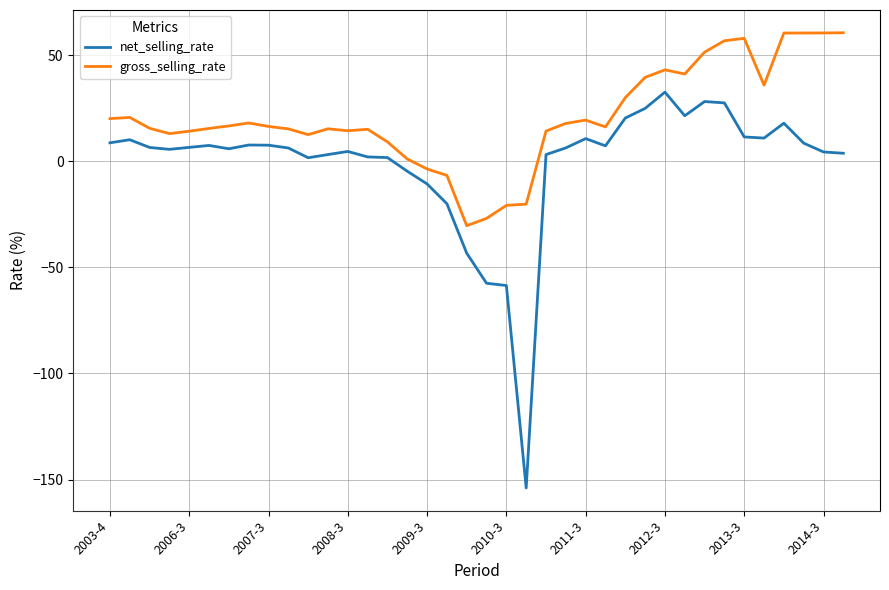

What is the difference between the maximum and minimum values in the net_selling_rate series?

186.6